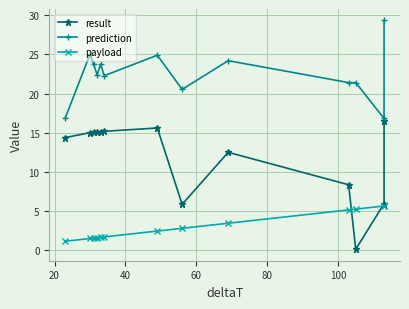

At how many categories does at least one series exceed 22?

8